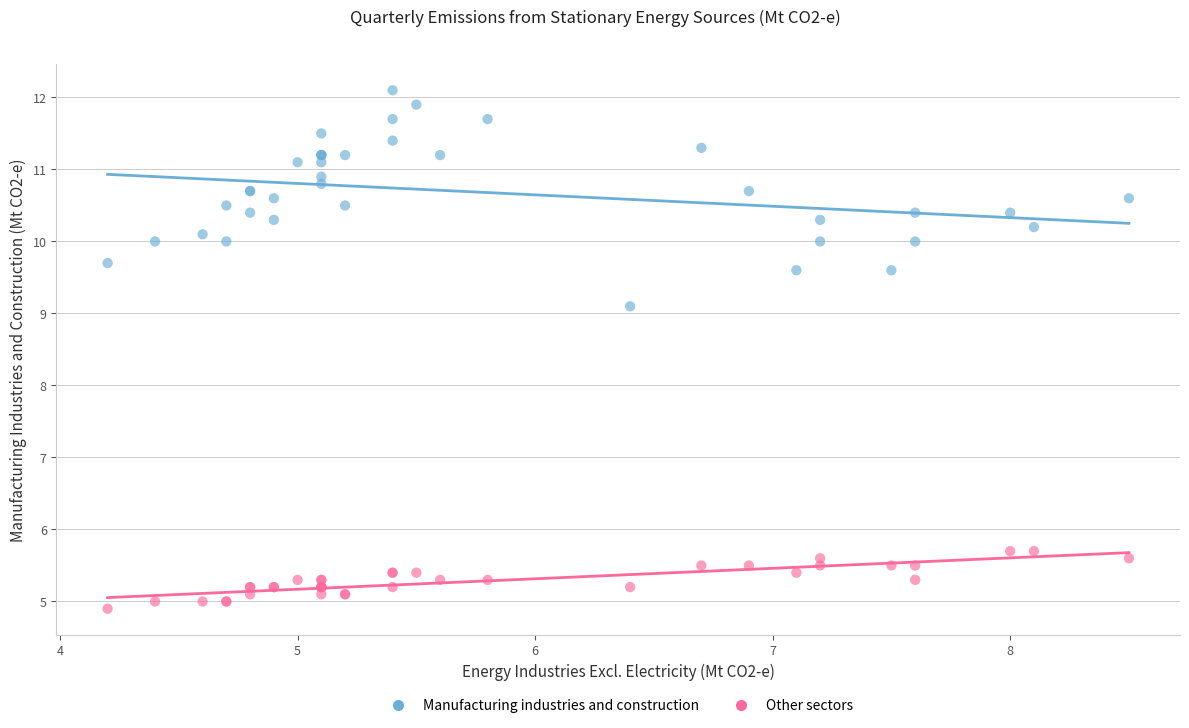

What are all the series names shown in the legend?

Manufacturing industries and construction, Other sectors